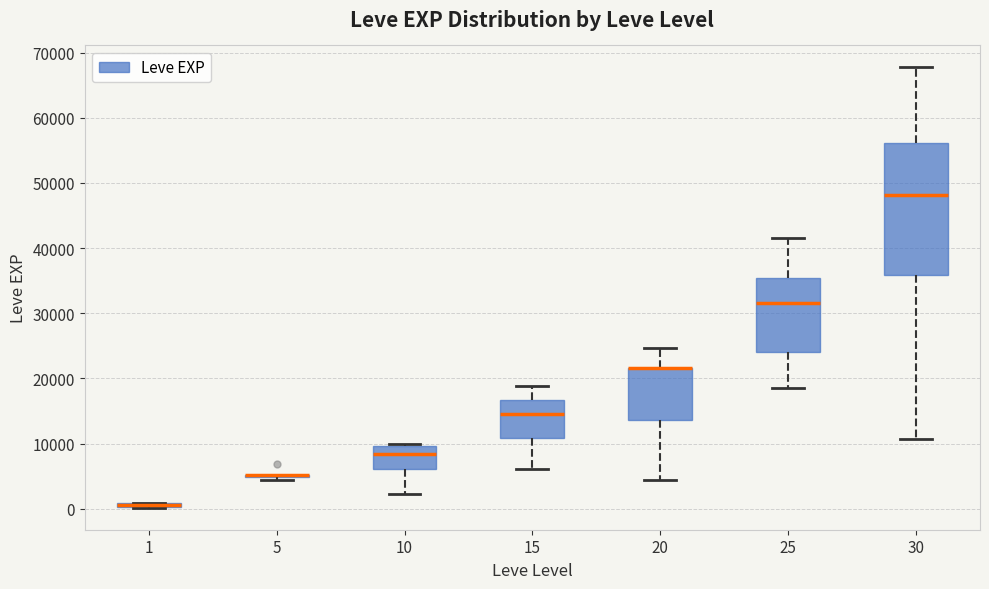

Comparing the boxes themselves (not the whiskers), which one is the tallest?

30